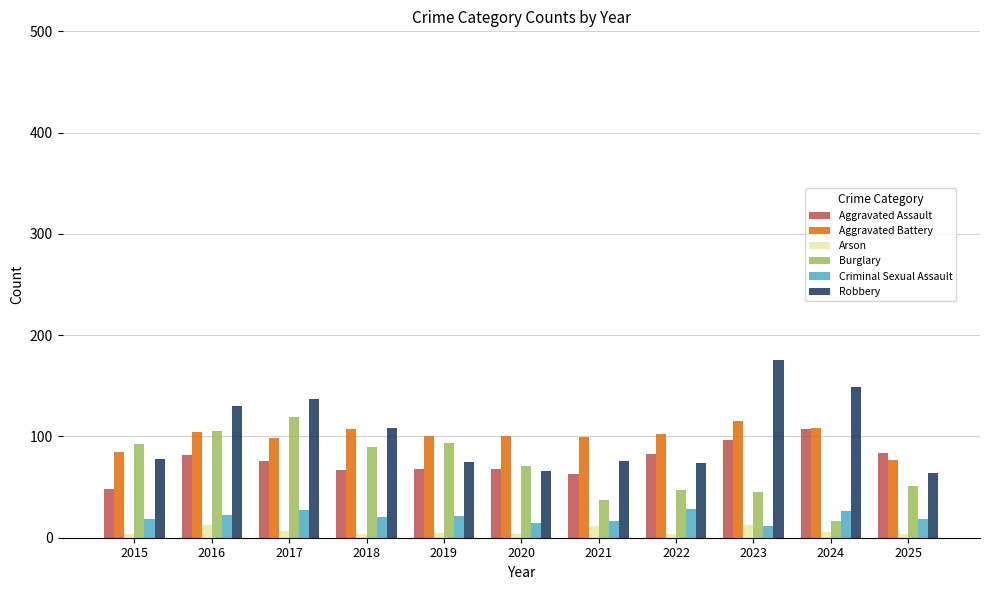

What is the difference between the maximum and minimum values in the Robbery series?

111